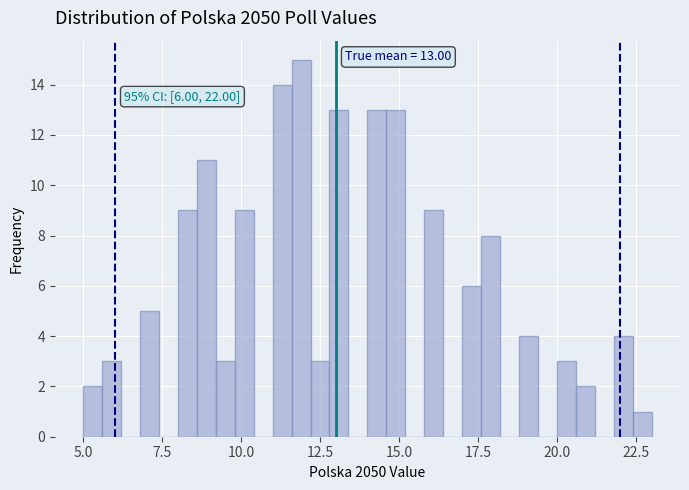

Read against the x-axis, roughly where is the centre of the tallest bar?

12.0